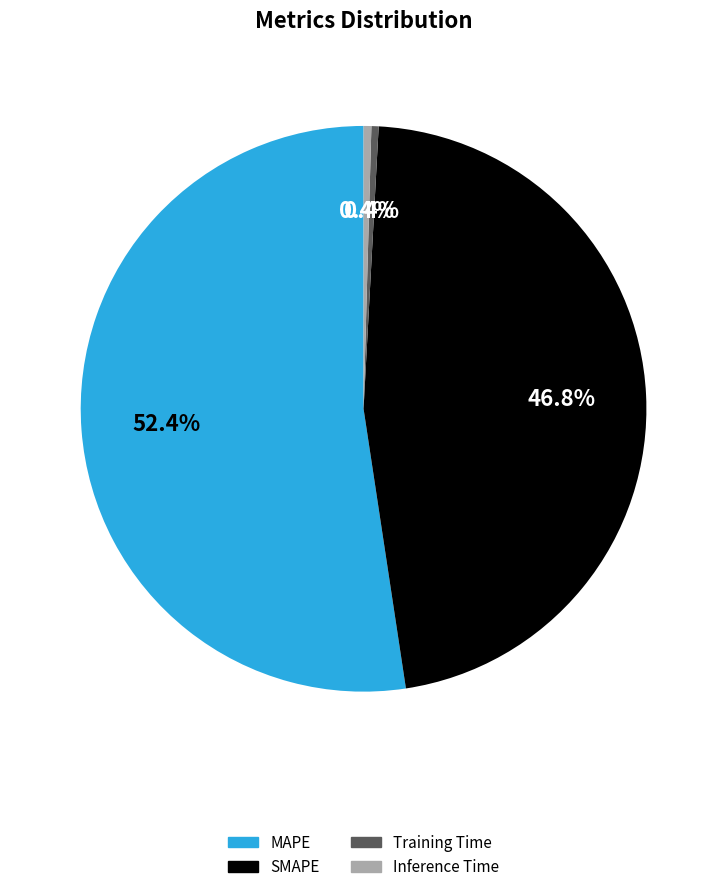

Which category accounts for the majority?

MAPE